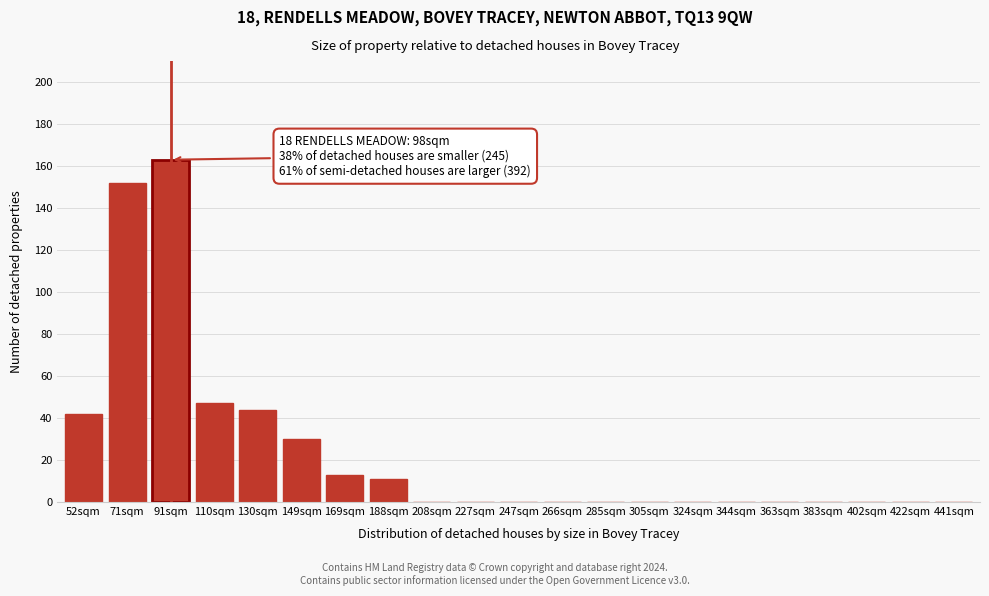

Reading left to right, list all the values displayed in this chart.

52sqm=42	71sqm=152	91sqm=163	110sqm=47	130sqm=44	149sqm=30	169sqm=13	188sqm=11	208sqm=0	227sqm=0	247sqm=0	266sqm=0	285sqm=0	305sqm=0	324sqm=0	344sqm=0	363sqm=0	383sqm=0	402sqm=0	422sqm=0	441sqm=0